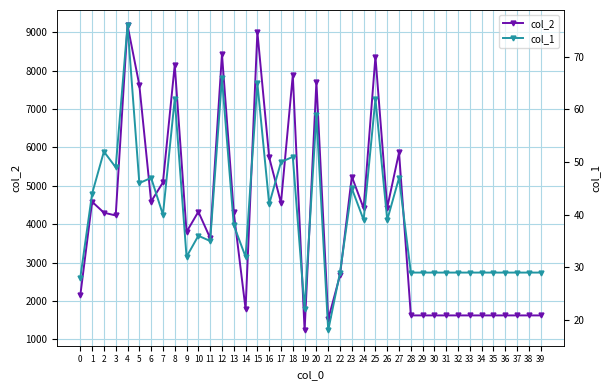

Reading left to right, extract all data points from this chart.

col_2: 0=2144	1=4585	2=4300	3=4228	4=9183	5=7626	6=4591	7=5089	8=8150	9=3799	10=4325	11=3639	12=8433	13=4307	14=1792	15=9012	16=5739	17=4557	18=7885	19=1232	20=7712	21=1524	22=2671	23=5240	24=4416	25=8367	26=4433	27=5871	28=1624	29=1624	30=1624	31=1624	32=1624	33=1624	34=1624	35=1624	36=1624	37=1624	38=1624	39=1624
col_1: 0=28	1=44	2=52	3=49	4=76	5=46	6=47	7=40	8=62	9=32	10=36	11=35	12=66	13=38	14=32	15=65	16=42	17=50	18=51	19=22	20=59	21=18	22=29	23=45	24=39	25=62	26=39	27=47	28=29	29=29	30=29	31=29	32=29	33=29	34=29	35=29	36=29	37=29	38=29	39=29